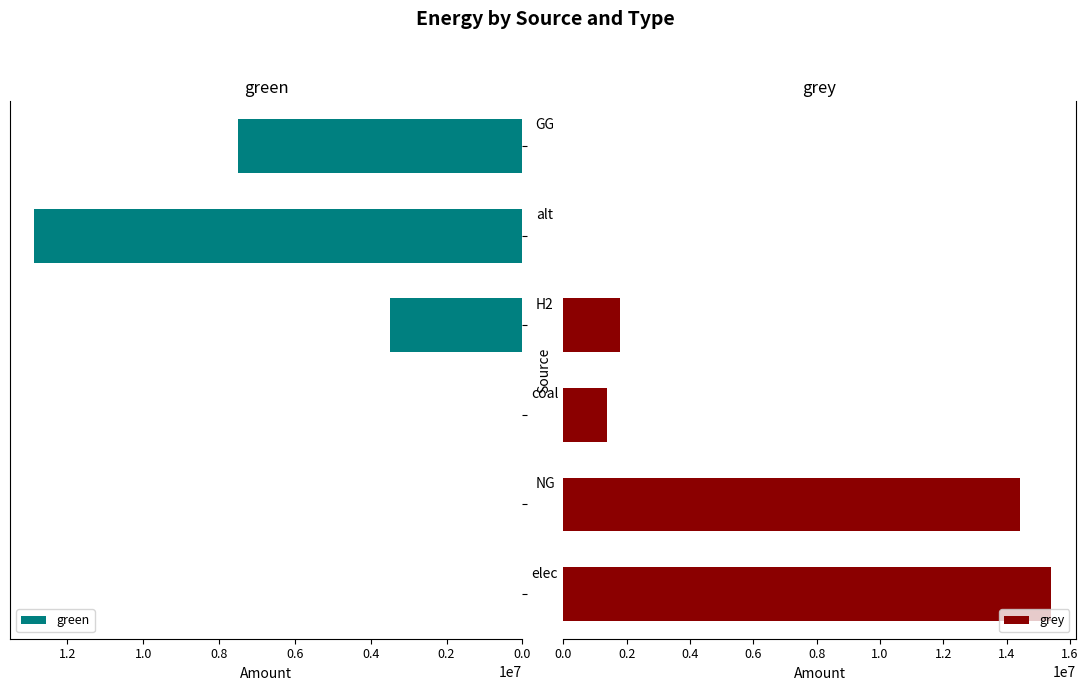

What is the difference between the green values at 0.8 and 0.2?

12867438.2